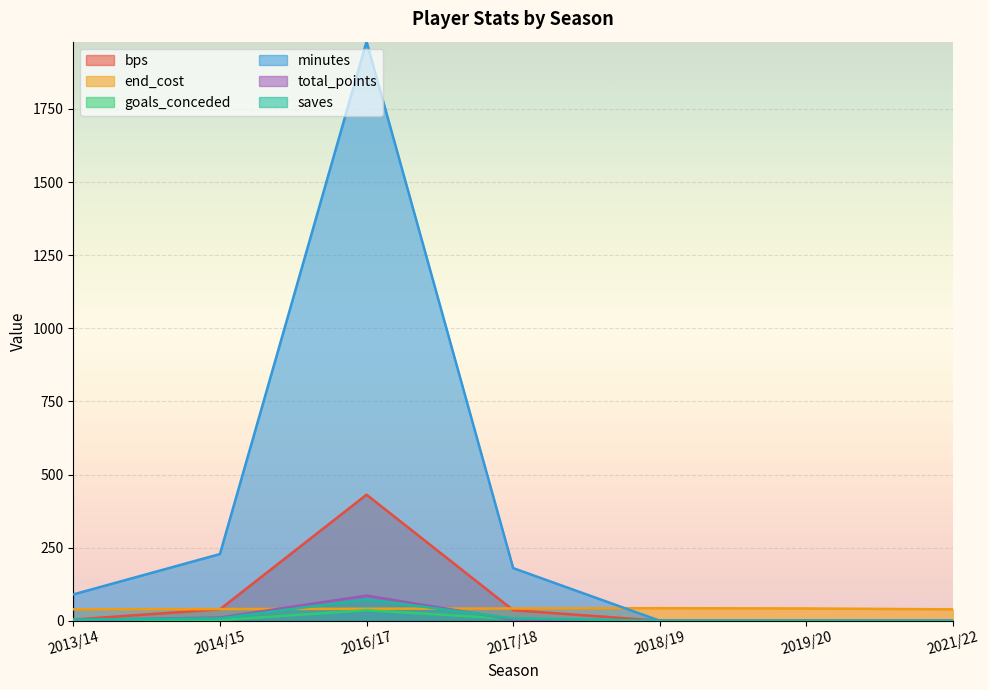

What is the difference between the highest and lowest values at 2013/14?

88